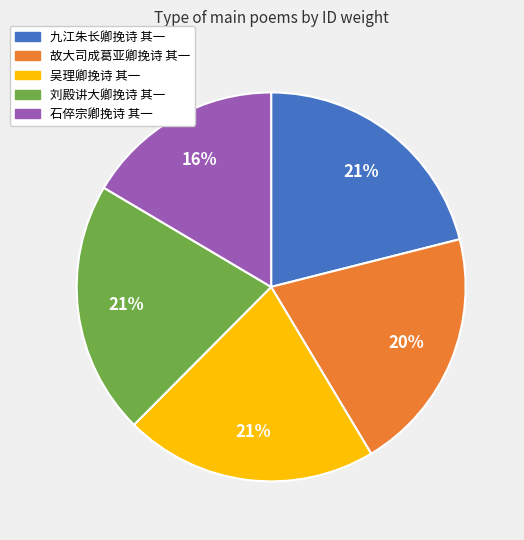

To the nearest percent, what is the combined percentage of 刘殿讲大卿挽诗 其一 and 故大司成葛亚卿挽诗 其一?

41%